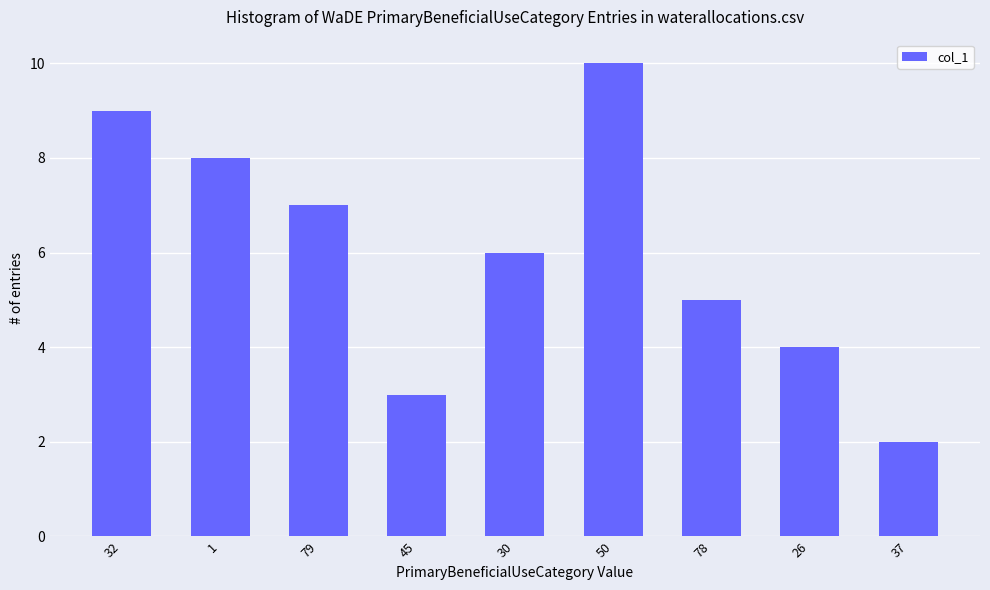

What is the sum of the values at 50 and 79?

17